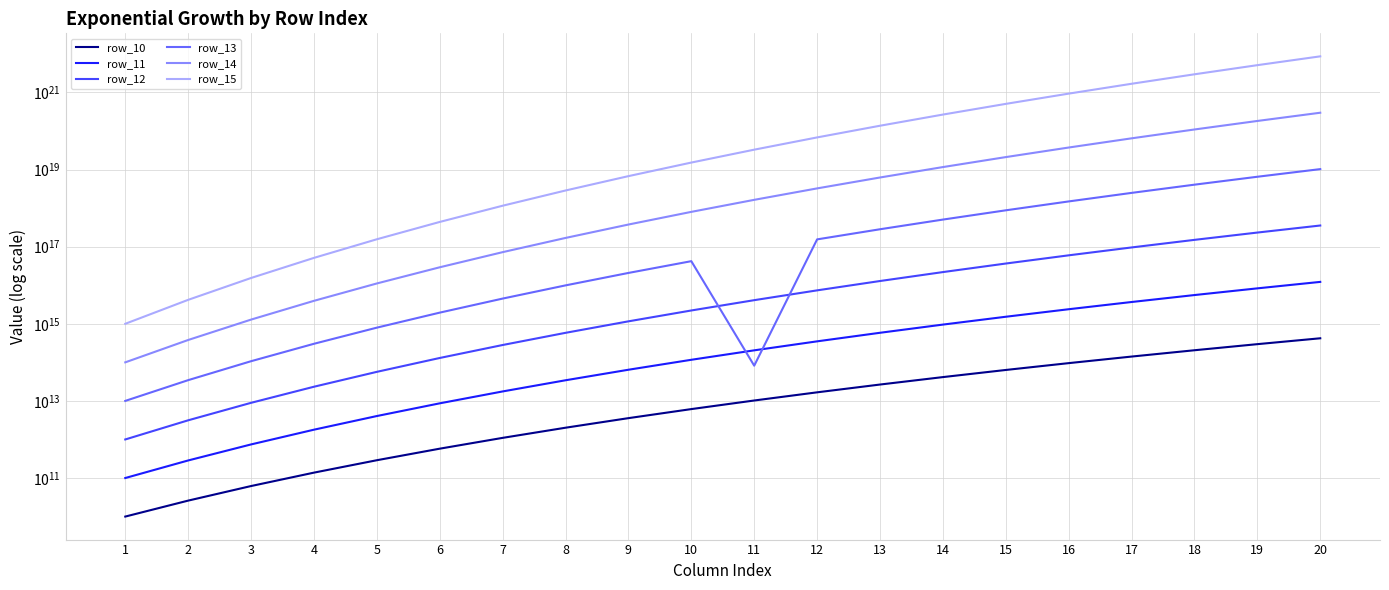

Where is row_13 nearest to the value 5130319356479299584?

18